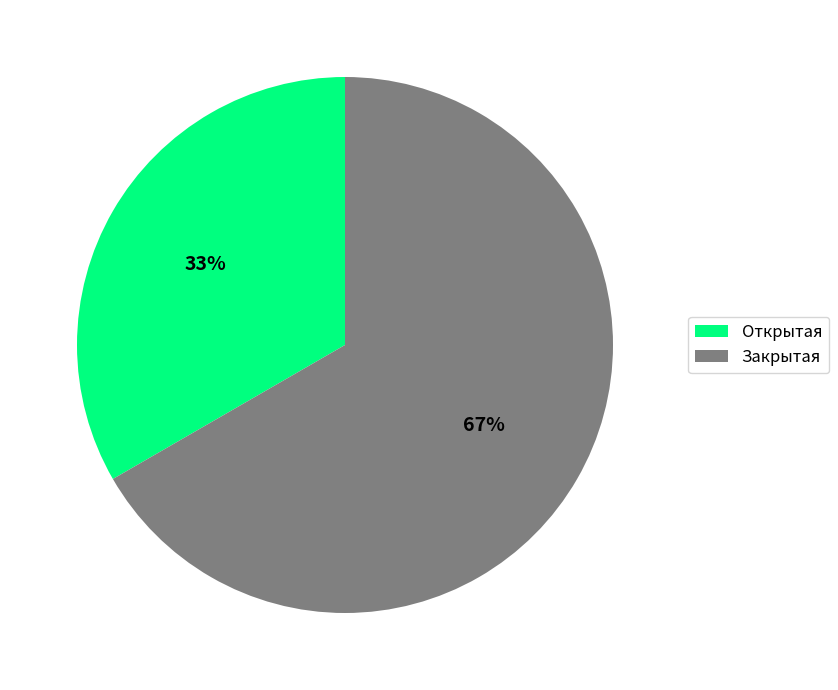

Combined, do Открытая and Закрытая account for over 50%?

Yes